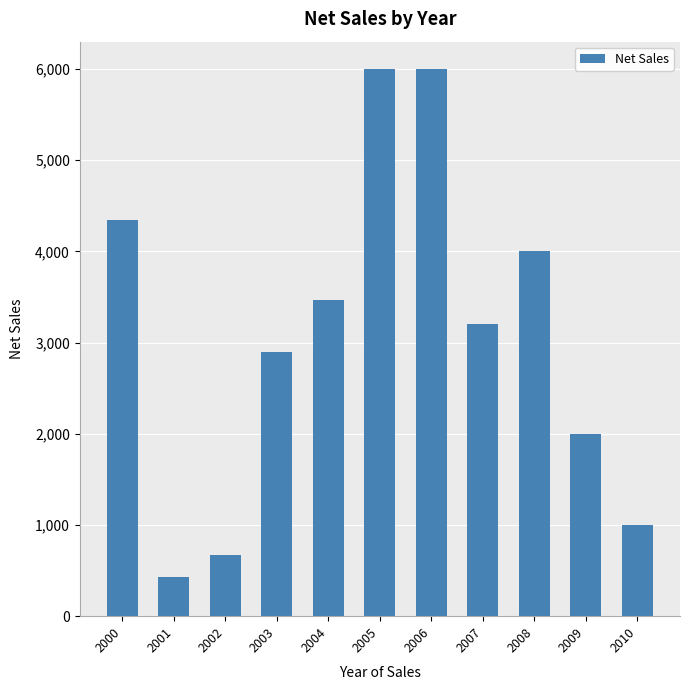

What is the maximum value shown in the chart?

6000